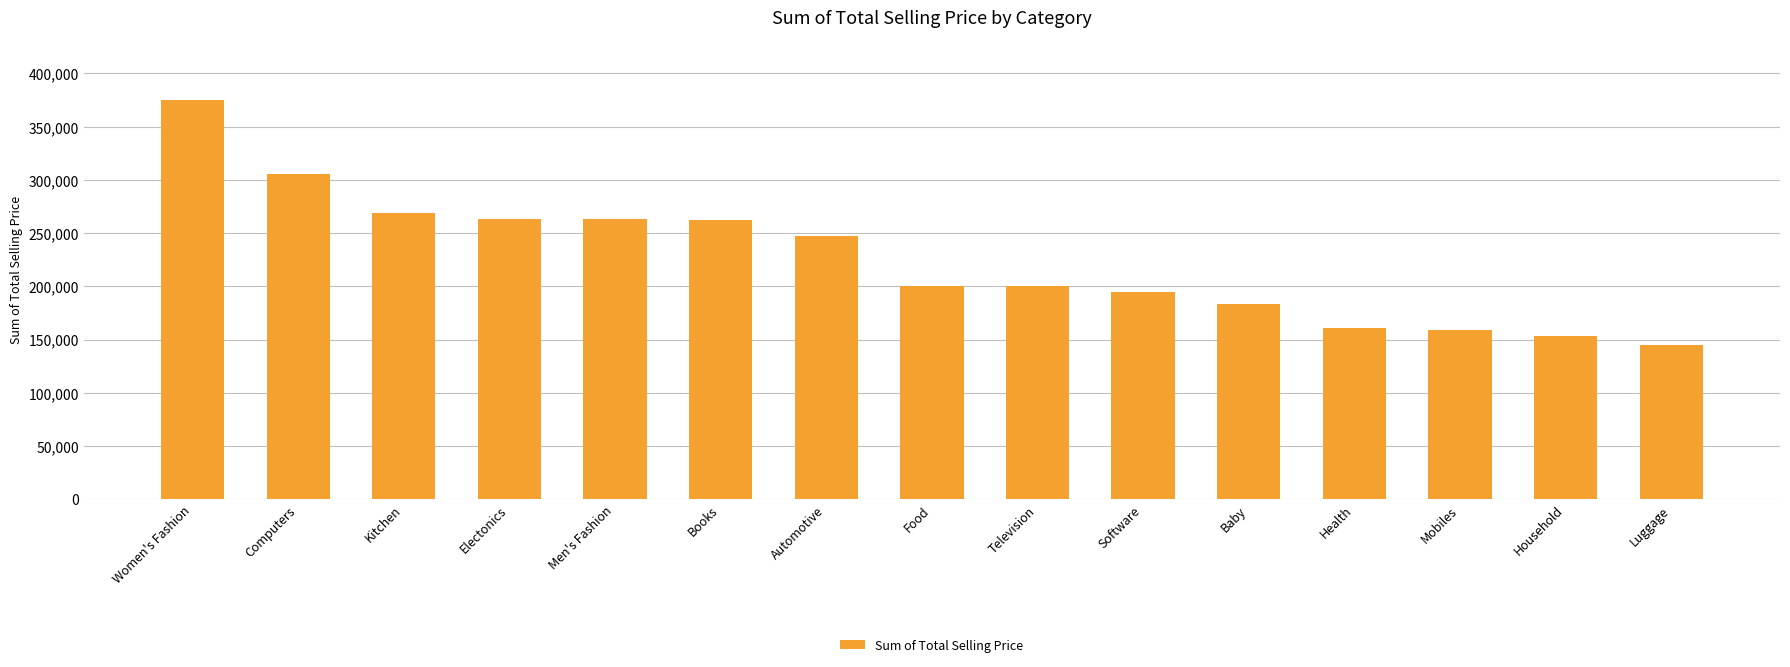

What value does the data have at Health?

160939.2